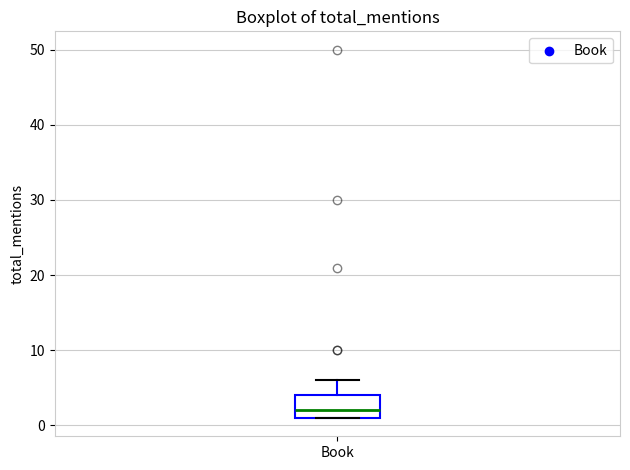

Transcribe this box plot: give where the median line is, the range the box spans, and where the two whiskers end, as read against the y-axis. The values are not printed on the chart, so give them approximately, as read against the axis.

median 2, box 1 to 4, whiskers 1 to 6